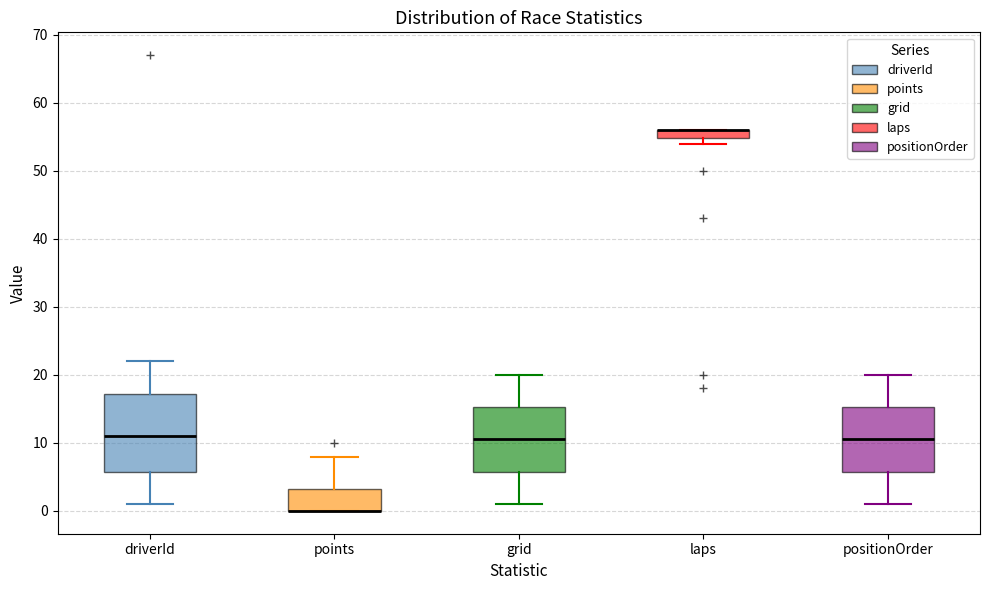

Which box is the tallest, from its lower edge to its upper edge?

driverId